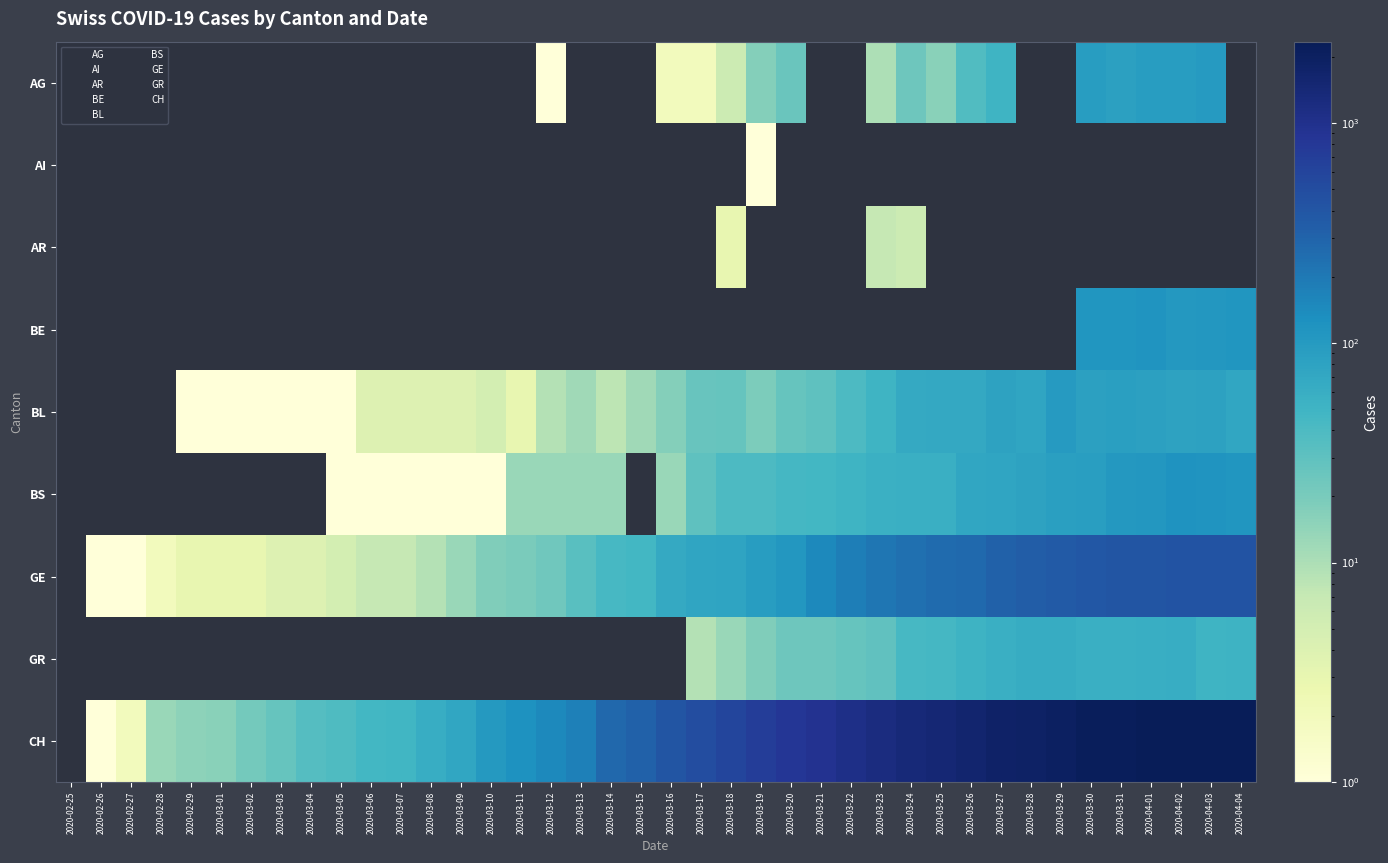

True or false: AI has a value of -1 at 2020-03-15.

False